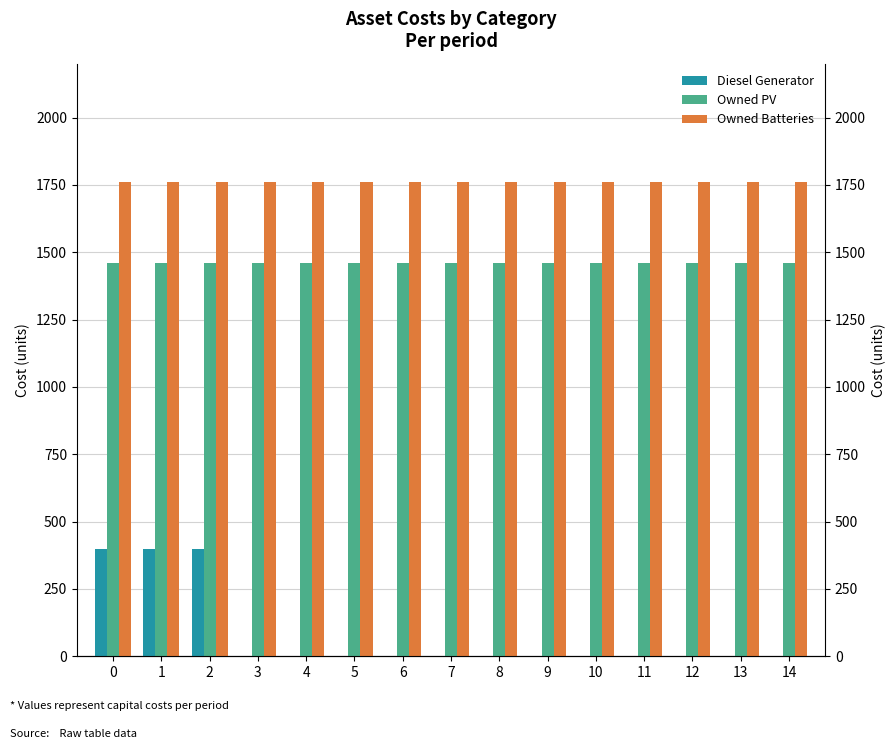

Rank the series by their average value, from lowest to highest.

Diesel Generator, Owned PV, Owned Batteries